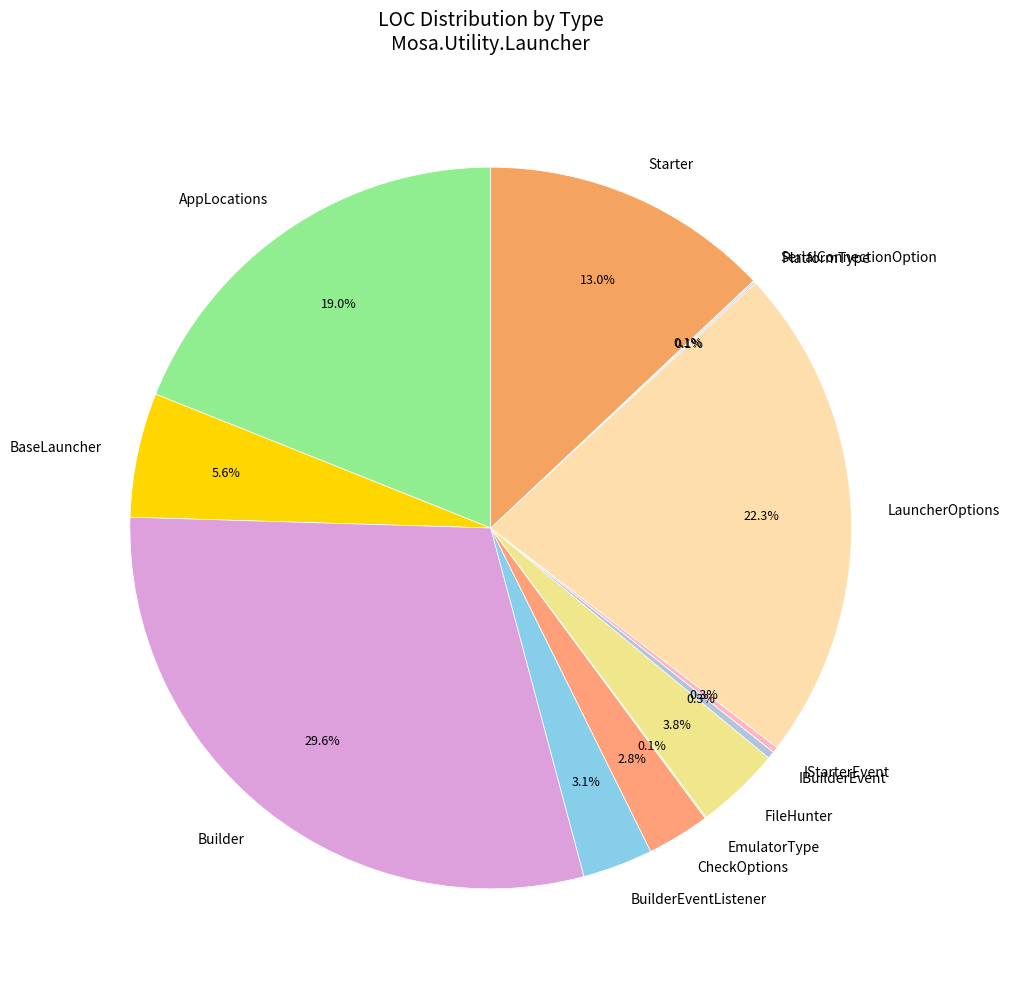

Is there any slice that represents more than half of the pie?

No